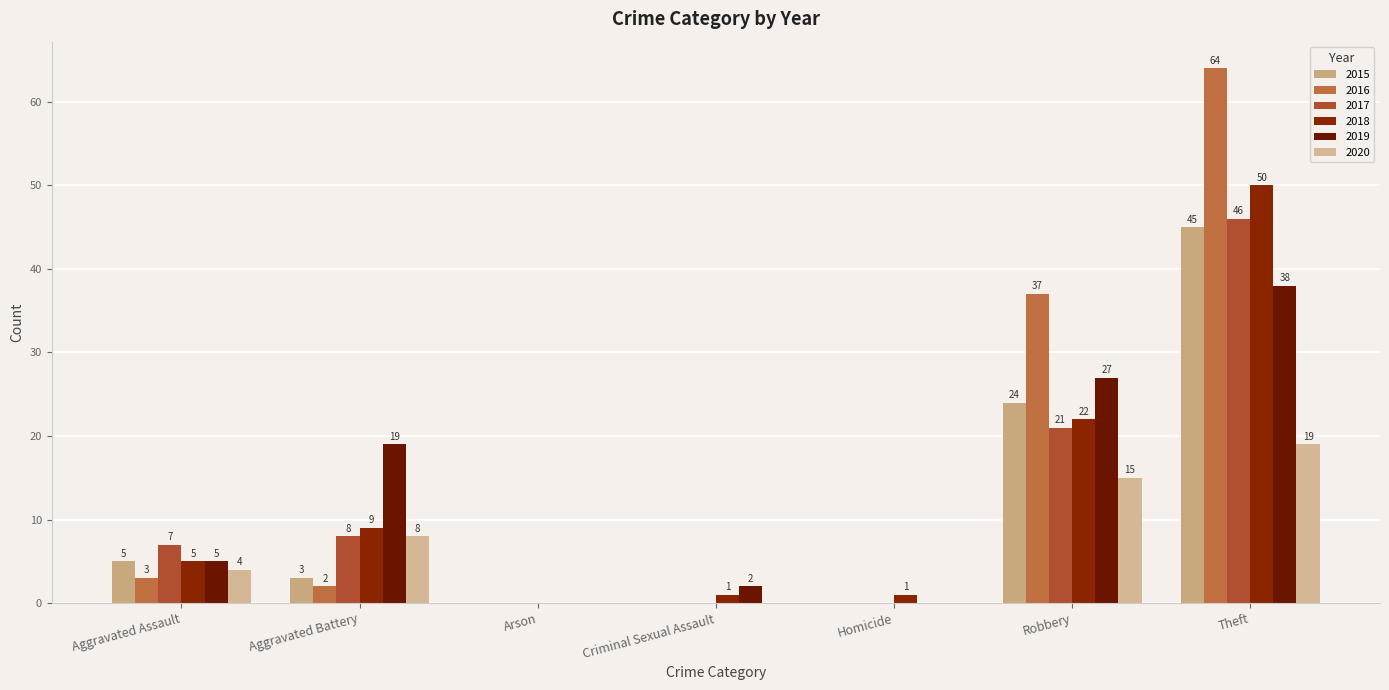

How many positive values does the 2018 series have?

6